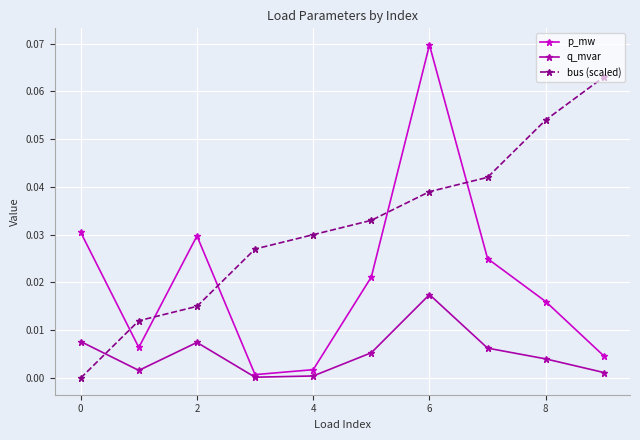

Which series has the largest range (max minus min)?

p_mw